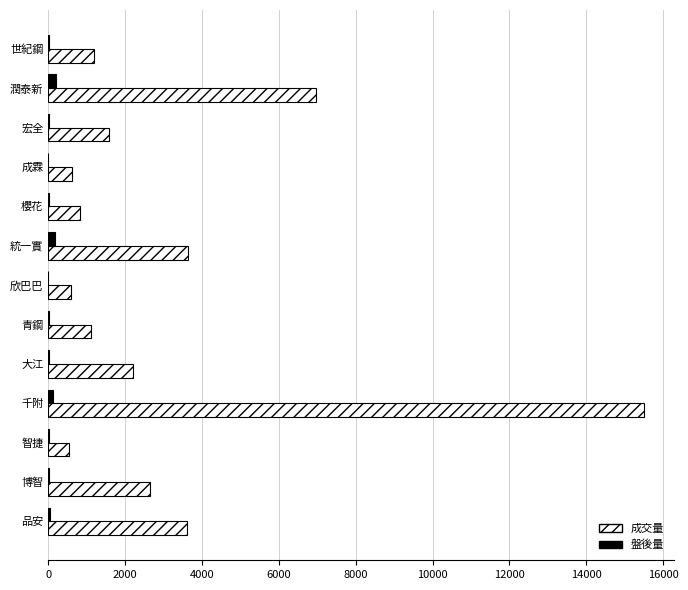

Which category has the highest value in the 成交量 series?

千附